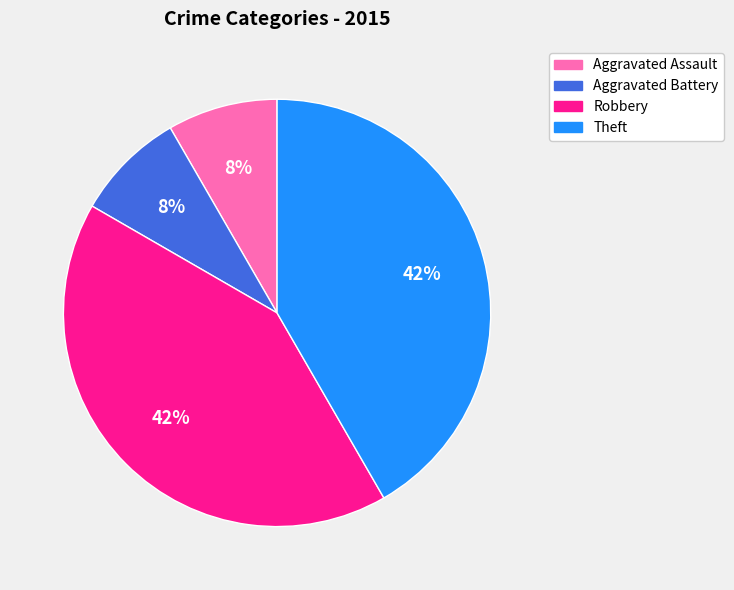

Between Robbery and Aggravated Assault, which is larger?

Robbery